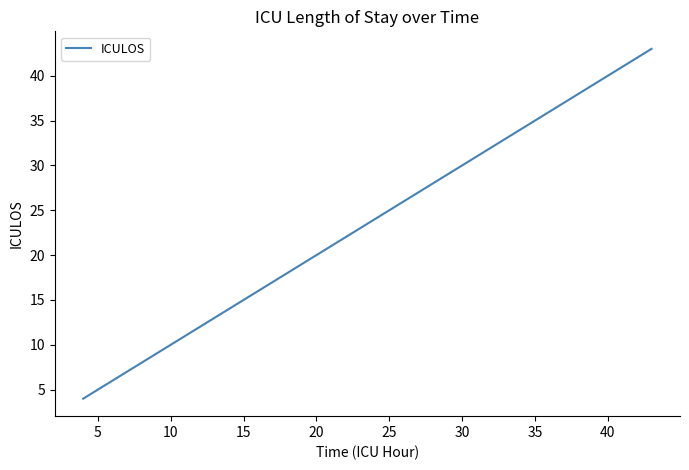

What is the greatest value displayed?

43